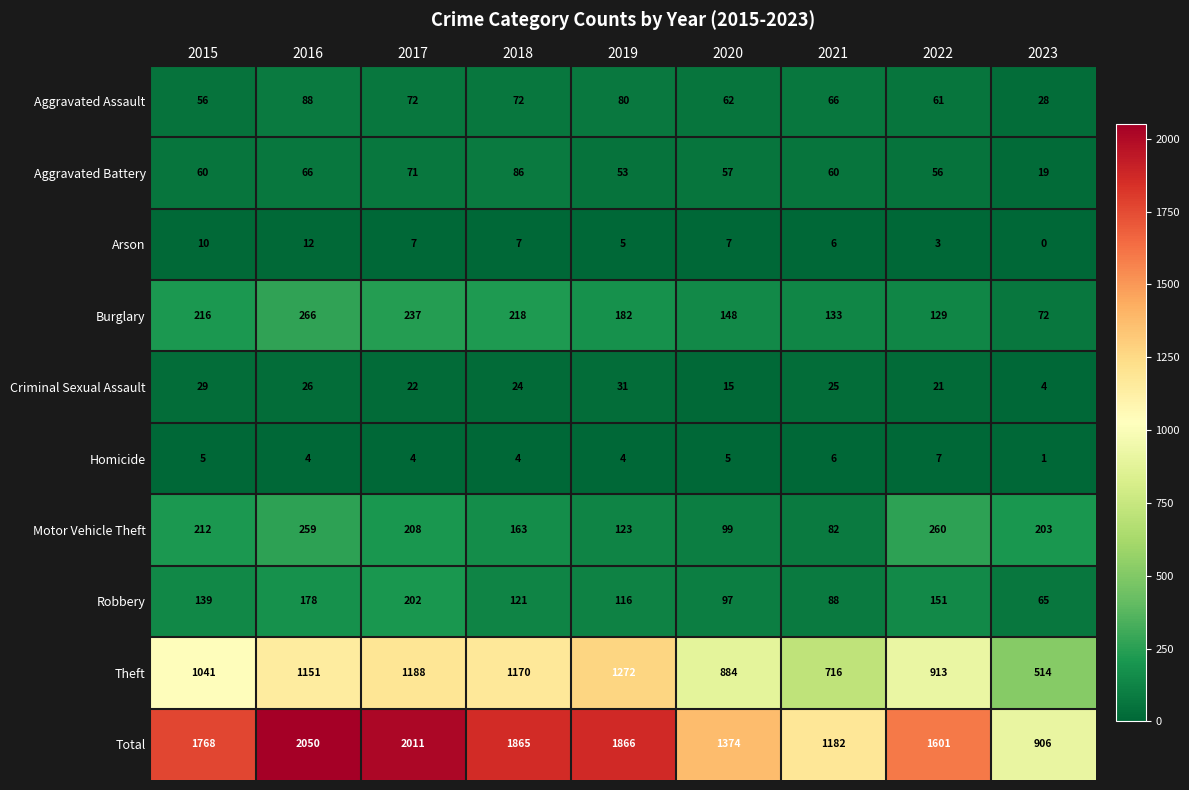

At 2020, list the series in order from smallest to largest.

Homicide, Arson, Criminal Sexual Assault, Aggravated Battery, Aggravated Assault, Robbery, Motor Vehicle Theft, Burglary, Theft, Total